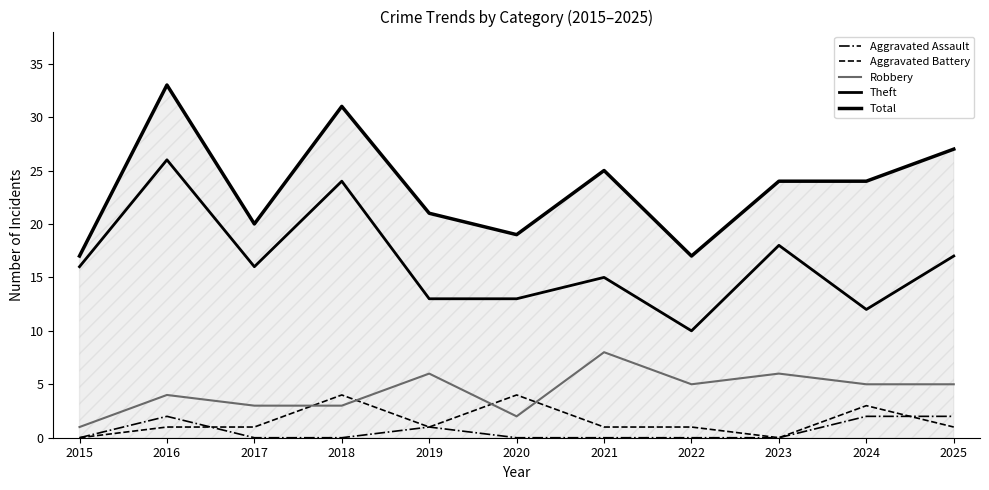

Does the chart display data point markers on the line(s)?

No